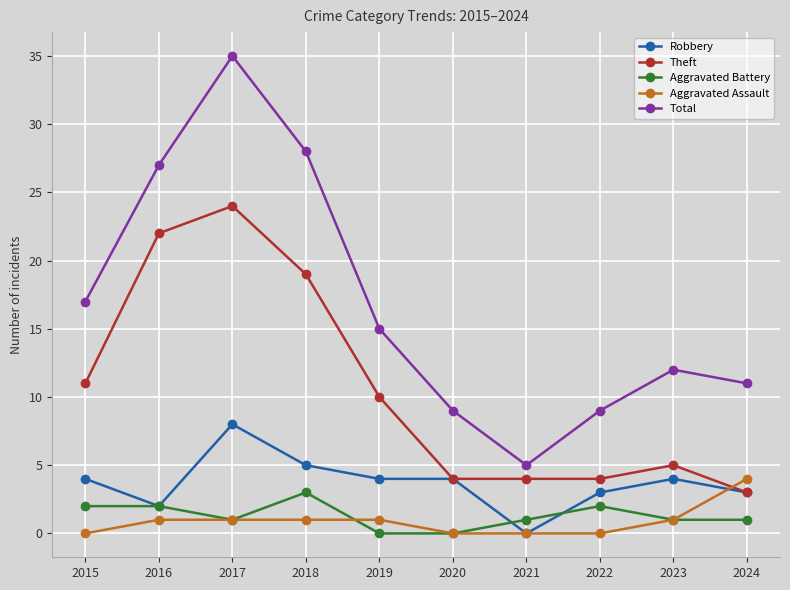

At how many categories does at least one series exceed 1?

10